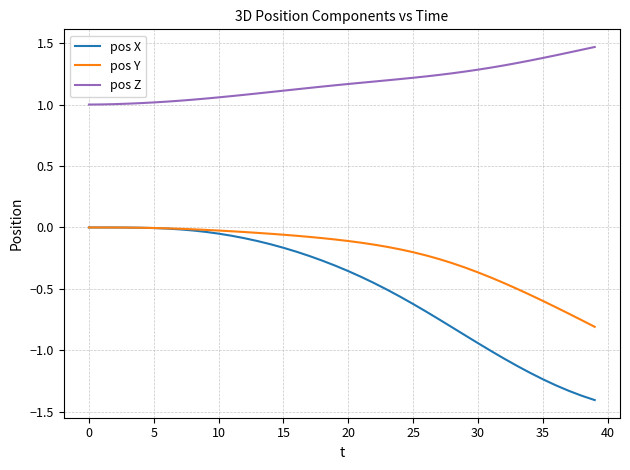

Which series has the widest spread of values?

pos X